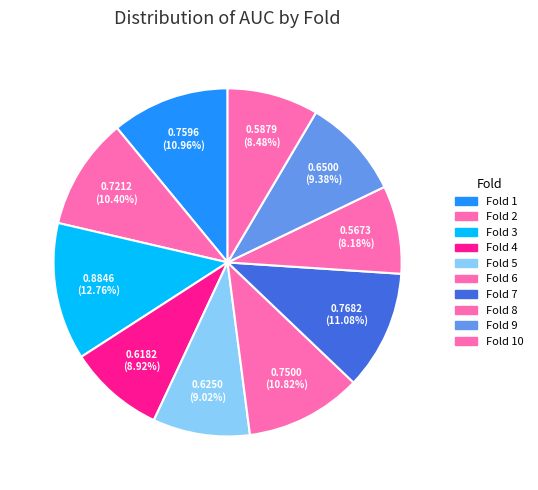

How many segments does this pie chart have?

10